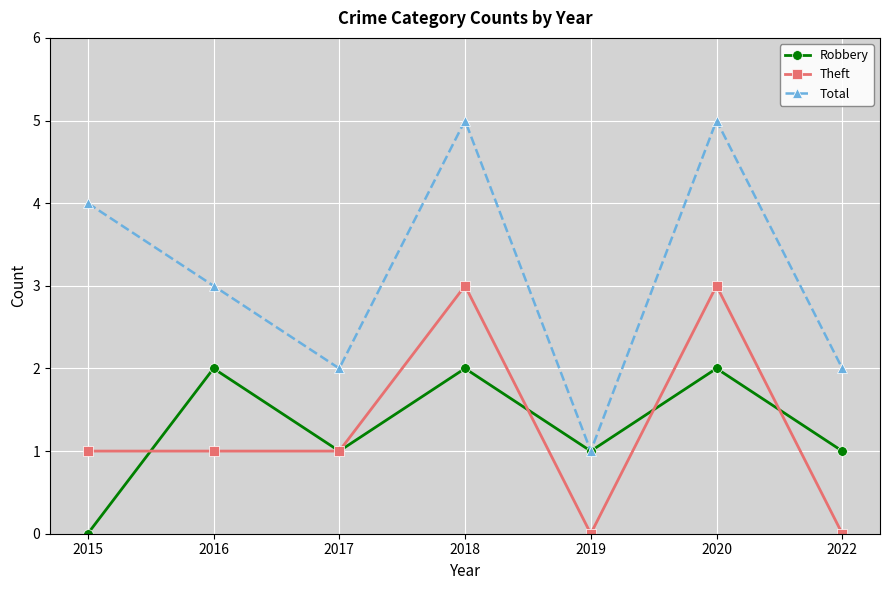

Reading left to right, what are all the values shown in this chart?

Robbery: 0	2	1	2	1	2	1
Theft: 1	1	1	3	0	3	0
Total: 4	3	2	5	1	5	2